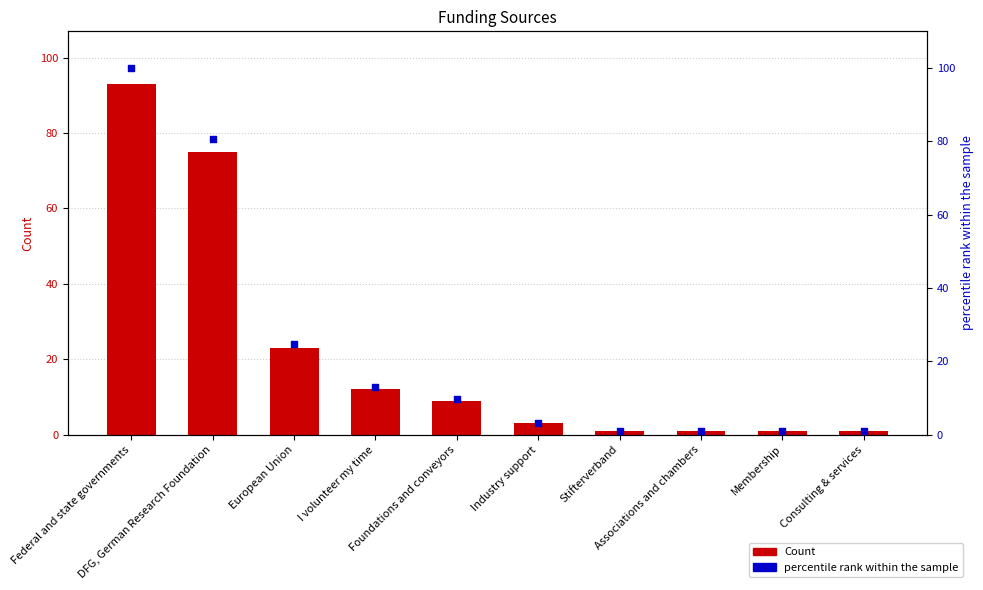

At how many categories does at least one series exceed 15?

3